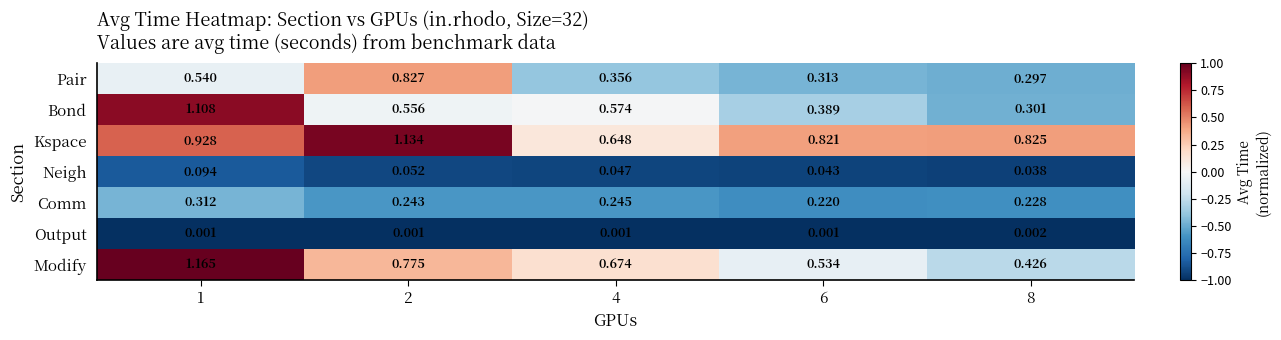

Which series has the largest total across all categories?

Kspace